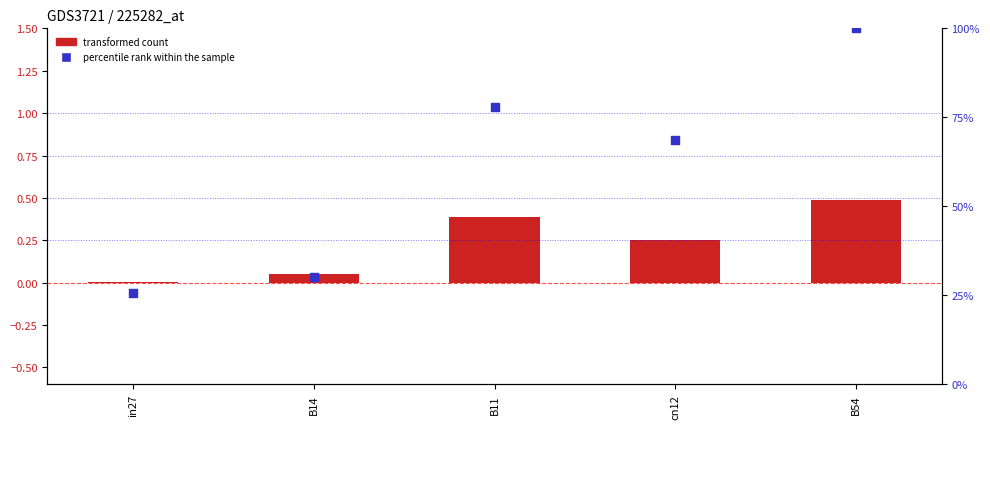

Which series has the widest spread of Y values?

percentile rank within the sample